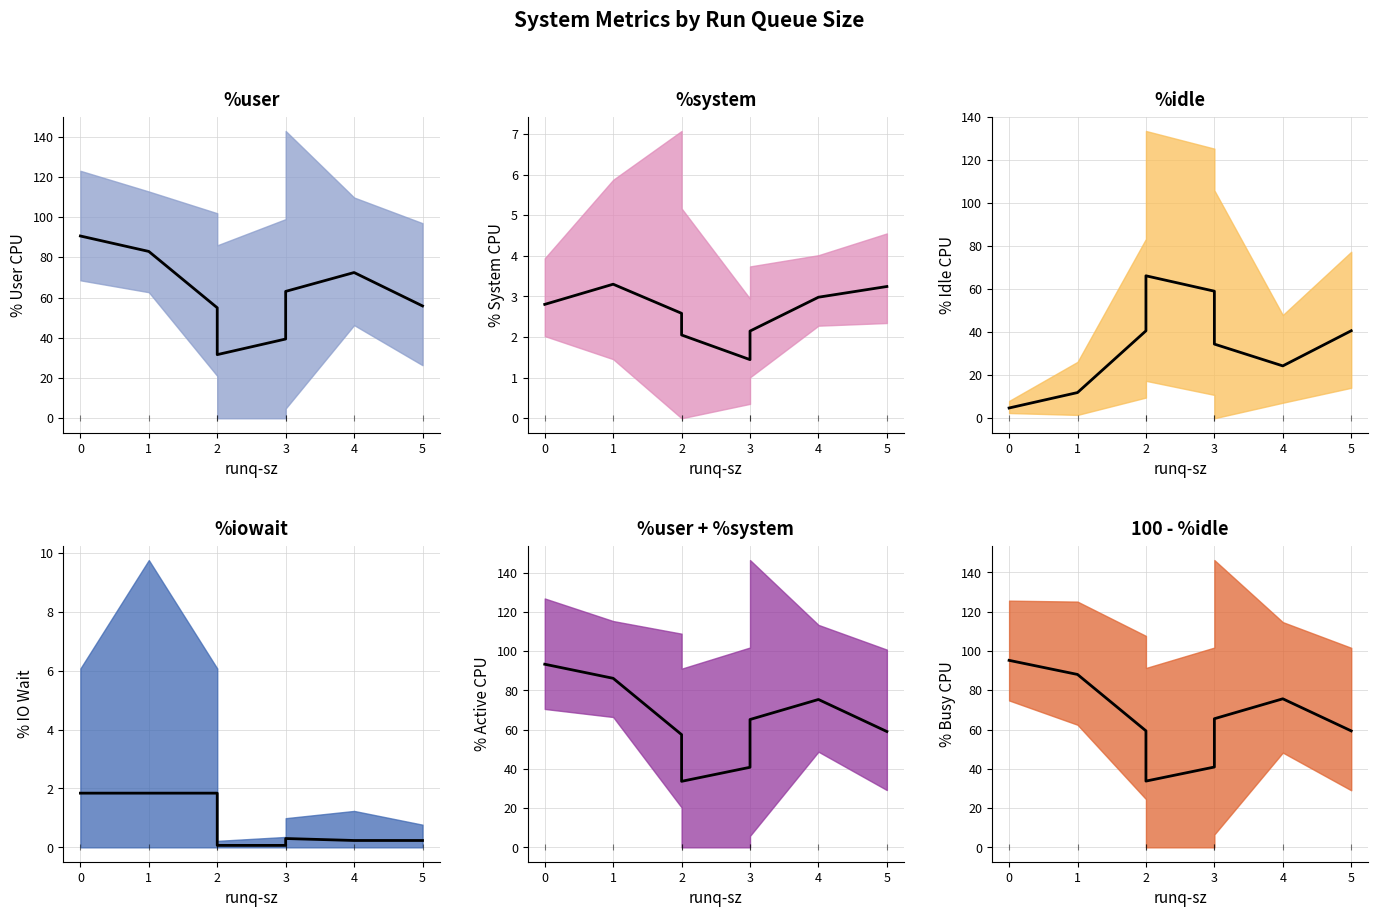

How many data points does each series have?

8